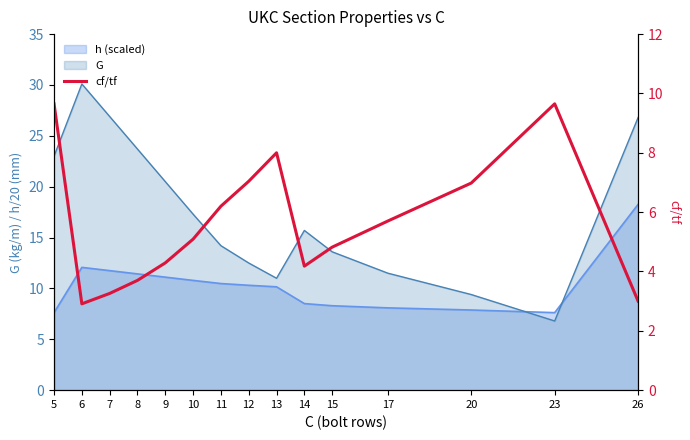

What is the sum of the values at 11 and 23?

15.9